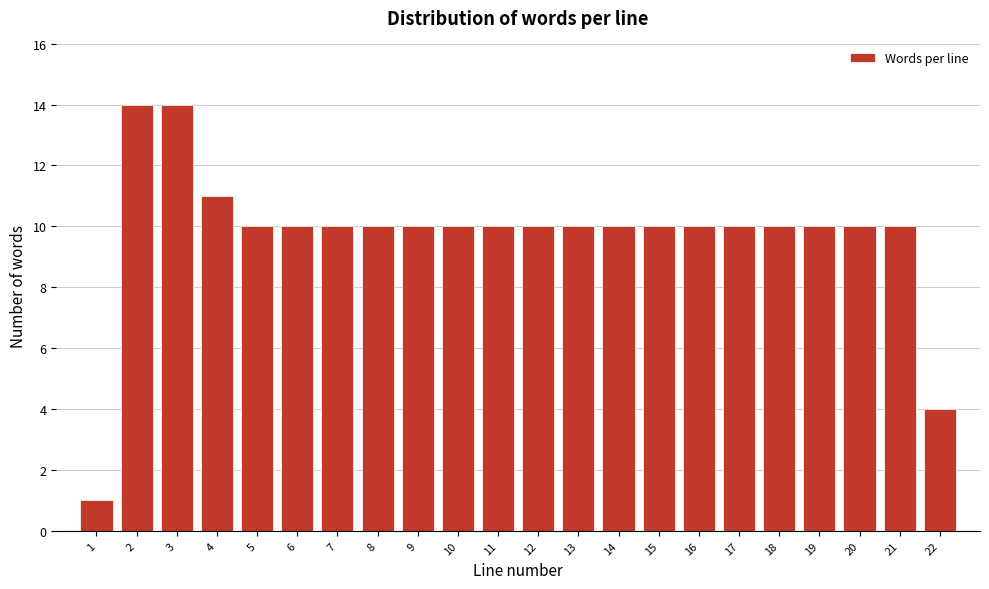

Reading left to right, extract all data points from this chart.

1	14	14	11	10	10	10	10	10	10	10	10	10	10	10	10	10	10	10	10	10	4